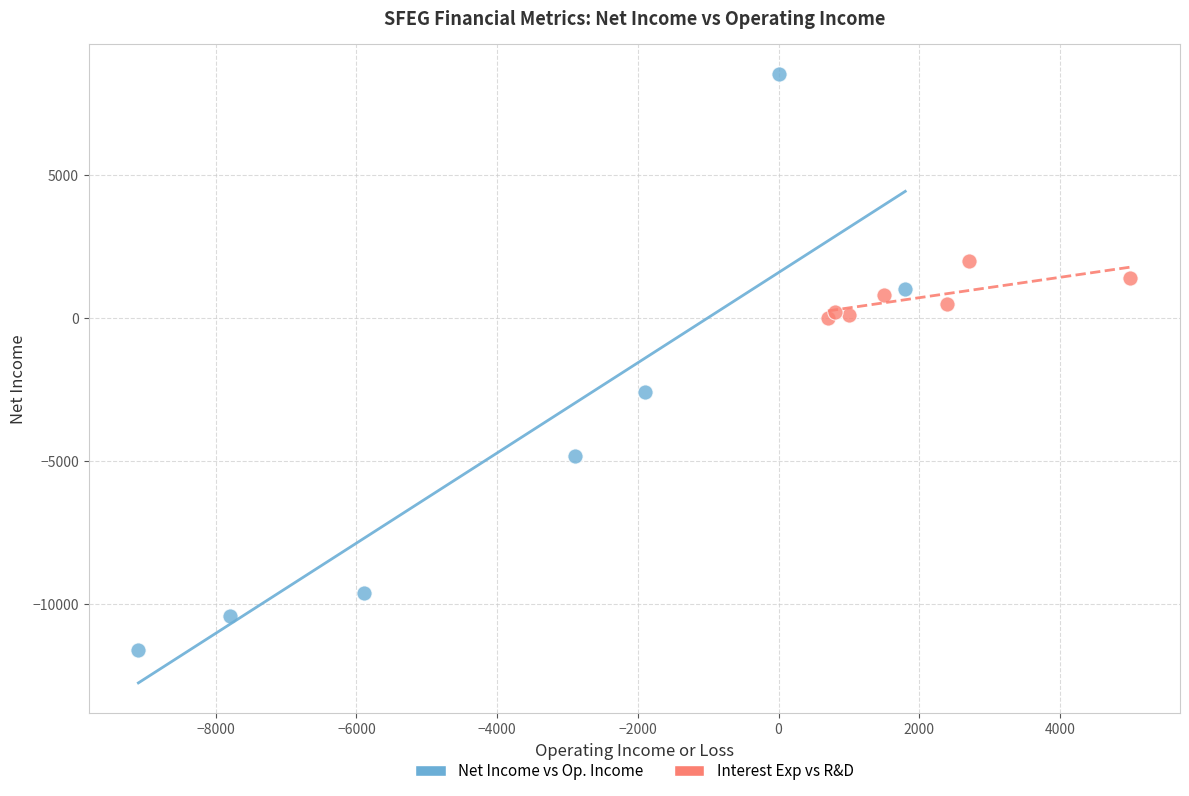

Which series has the widest spread of Y values?

Net Income vs Op. Income